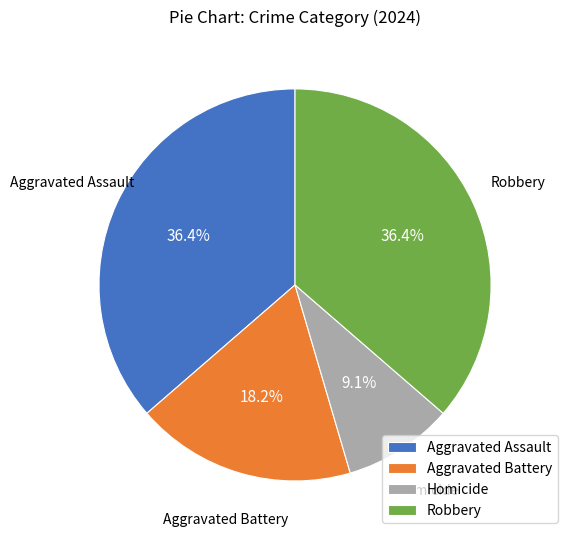

Combined, what portion of the pie is Aggravated Battery and Robbery?

54.5%